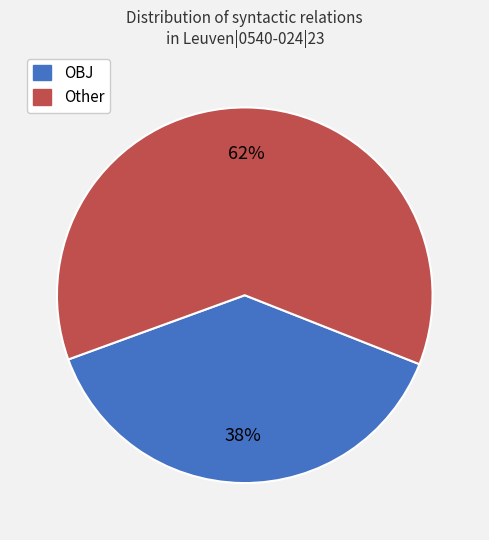

Is there any slice that represents more than half of the pie?

Yes